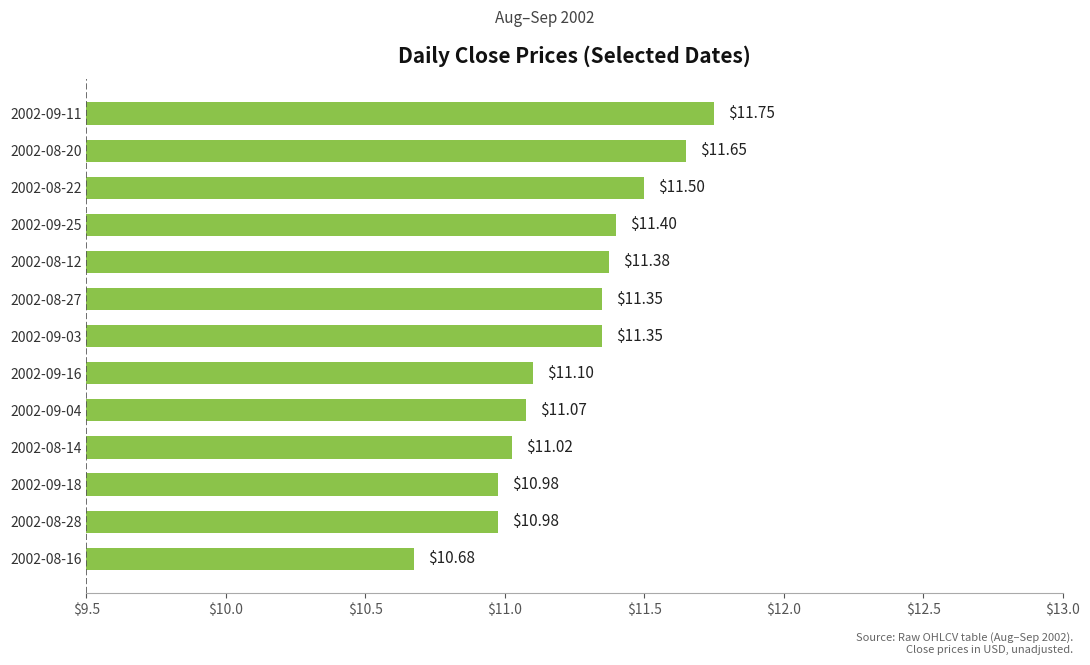

How many values exceed 11?

10